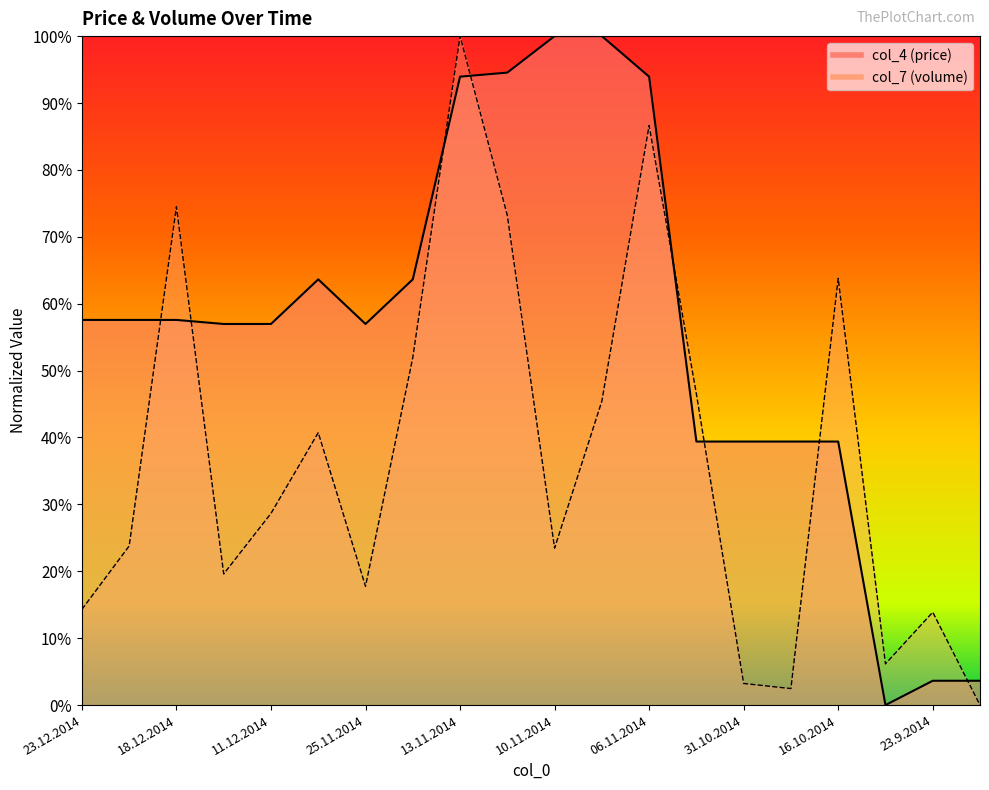

Does the chart display data point markers on the line(s)?

No